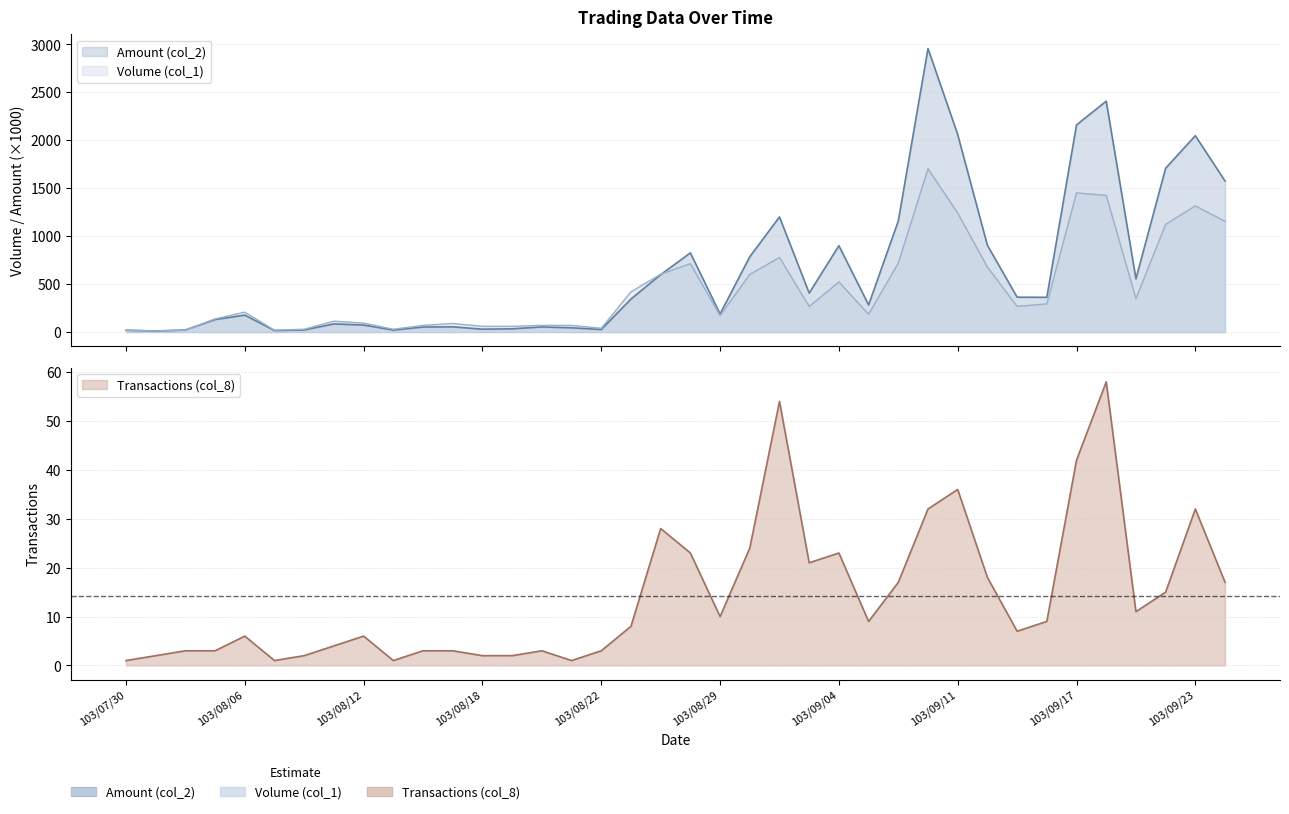

Reading left to right, what are all the values shown in this chart?

Volume (col_1): 103/07/30=20.0	103/08/01=11.0	103/08/04=21.0	103/08/05=138.0	103/08/06=208.0	103/08/07=20.0	103/08/08=30.0	103/08/11=114.0	103/08/12=94.0	103/08/13=30.0	103/08/14=70.0	103/08/15=90.0	103/08/18=60.0	103/08/19=60.0	103/08/20=70.0	103/08/21=70.0	103/08/22=40.0	103/08/26=420.0	103/08/27=603.0	103/08/28=714.0	103/08/29=171.0	103/09/01=601.0	103/09/02=778.0	103/09/03=267.0	103/09/04=523.0	103/09/05=186.0	103/09/09=719.0	103/09/10=1702.0	103/09/11=1241.0	103/09/12=678.0	103/09/15=268.0	103/09/16=294.0	103/09/17=1451.0	103/09/18=1425.0	103/09/19=349.0	103/09/22=1123.0	103/09/23=1316.0	103/09/24=1154.0
Amount (col_2): 103/07/30=19.8	103/08/01=11.3	103/08/04=22.5	103/08/05=130.8	103/08/06=177.0	103/08/07=16.6	103/08/08=22.4	103/08/11=85.6	103/08/12=73.6	103/08/13=21.0	103/08/14=52.9	103/08/15=55.2	103/08/18=30.6	103/08/19=34.2	103/08/20=54.0	103/08/21=44.8	103/08/22=27.2	103/08/26=344.6	103/08/27=598.6	103/08/28=825.8	103/08/29=189.4	103/09/01=785.4	103/09/02=1200.2	103/09/03=406.7	103/09/04=900.9	103/09/05=283.4	103/09/09=1158.7	103/09/10=2955.4	103/09/11=2059.0	103/09/12=904.6	103/09/15=364.1	103/09/16=362.7	103/09/17=2159.6	103/09/18=2406.9	103/09/19=555.2	103/09/22=1708.3	103/09/23=2047.2	103/09/24=1574.4
Transactions (col_8): 103/07/30=1.0	103/08/01=2.0	103/08/04=3.0	103/08/05=3.0	103/08/06=6.0	103/08/07=1.0	103/08/08=2.0	103/08/11=4.0	103/08/12=6.0	103/08/13=1.0	103/08/14=3.0	103/08/15=3.0	103/08/18=2.0	103/08/19=2.0	103/08/20=3.0	103/08/21=1.0	103/08/22=3.0	103/08/26=8.0	103/08/27=28.0	103/08/28=23.0	103/08/29=10.0	103/09/01=24.0	103/09/02=54.0	103/09/03=21.0	103/09/04=23.0	103/09/05=9.0	103/09/09=17.0	103/09/10=32.0	103/09/11=36.0	103/09/12=18.0	103/09/15=7.0	103/09/16=9.0	103/09/17=42.0	103/09/18=58.0	103/09/19=11.0	103/09/22=15.0	103/09/23=32.0	103/09/24=17.0